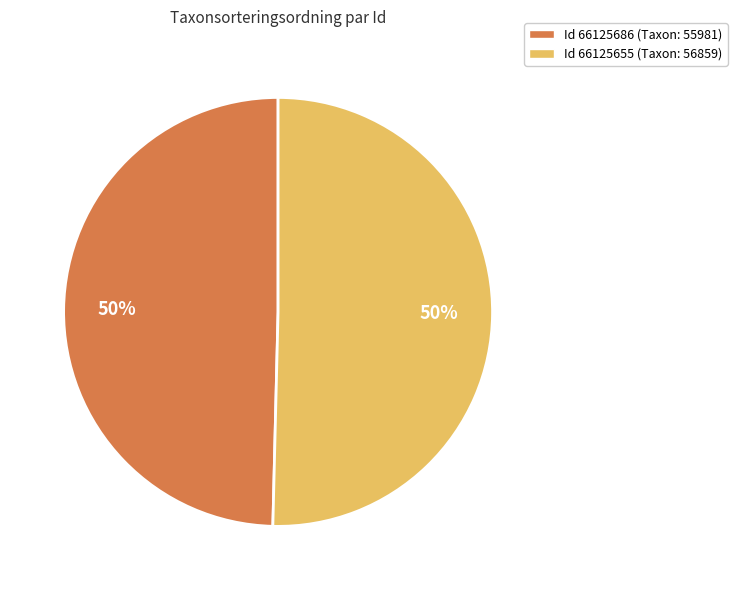

To the nearest percent, what is the average slice percentage?

50%